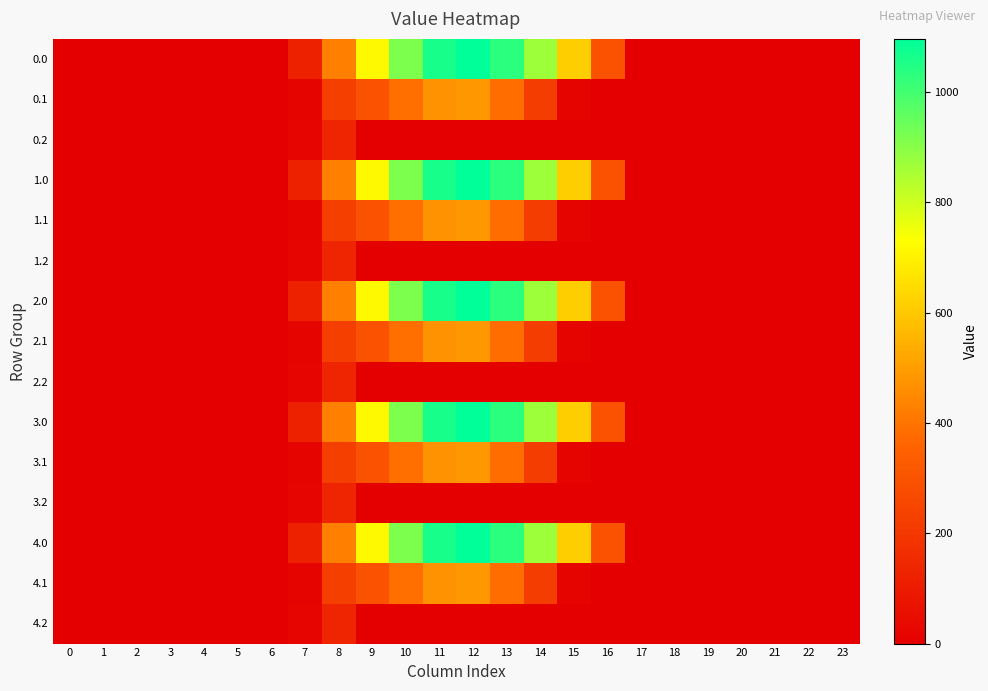

Between 5 and 15, which is larger?

15